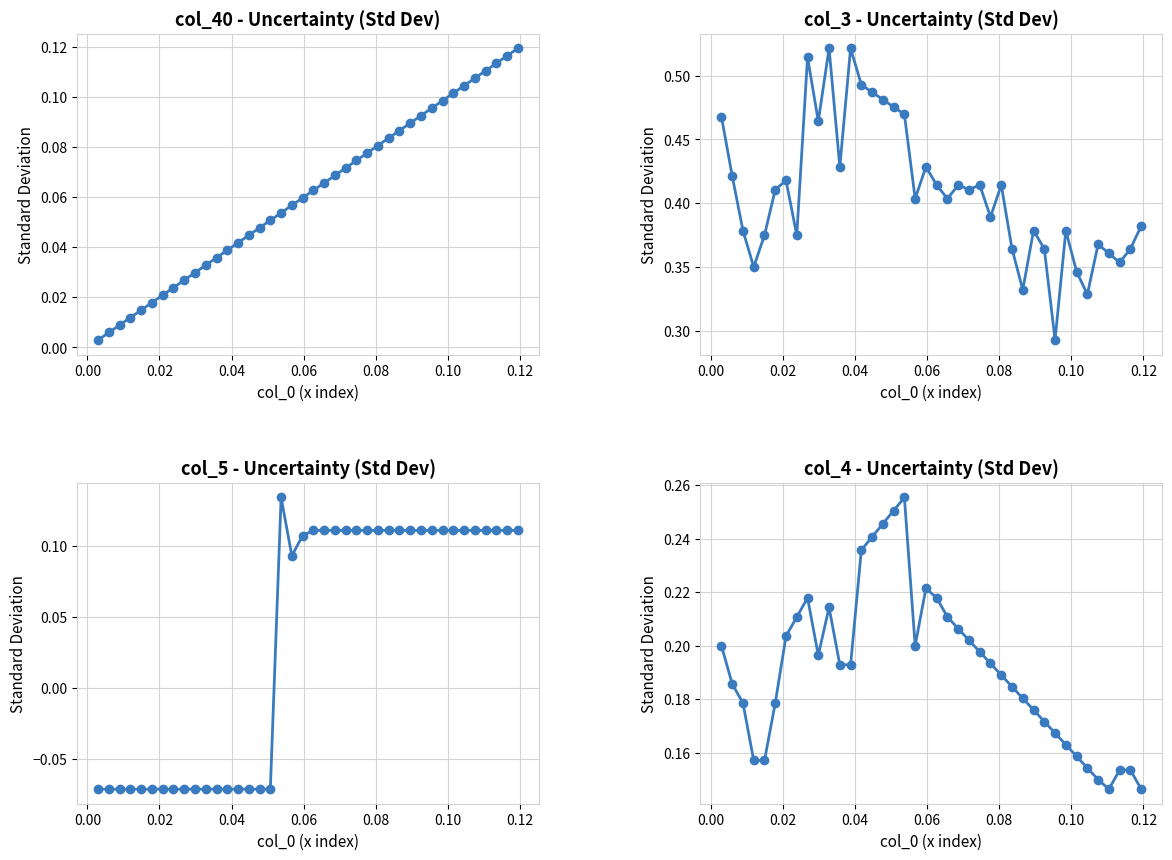

What is the difference between the maximum and minimum values in the col_4 series?

0.1